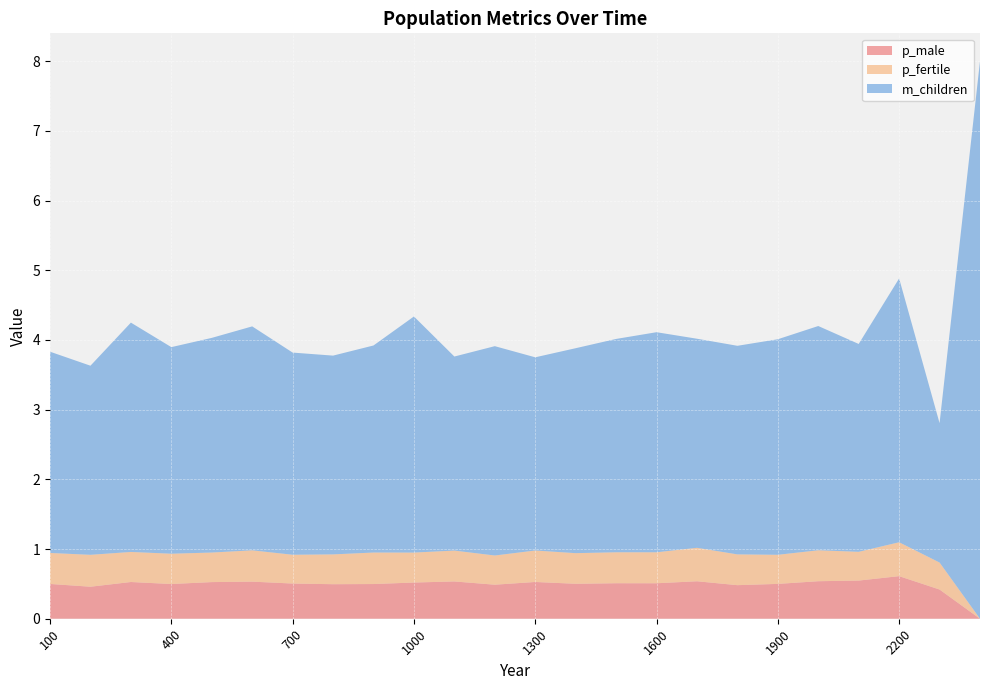

Reading left to right, what are all the values shown in this chart?

p_male: 100=0.5	200=0.5	300=0.5	400=0.5	500=0.5	600=0.5	700=0.5	800=0.5	900=0.5	1000=0.5	1100=0.5	1200=0.5	1300=0.5	1400=0.5	1500=0.5	1600=0.5	1700=0.5	1800=0.5	1900=0.5	2000=0.5	2100=0.5	2200=0.6	2300=0.4	2400=0.0
p_fertile: 100=0.4	200=0.5	300=0.4	400=0.4	500=0.4	600=0.4	700=0.4	800=0.4	900=0.5	1000=0.4	1100=0.4	1200=0.4	1300=0.5	1400=0.4	1500=0.4	1600=0.4	1700=0.5	1800=0.4	1900=0.4	2000=0.4	2100=0.4	2200=0.5	2300=0.4	2400=0.0
m_children: 100=2.9	200=2.7	300=3.3	400=3.0	500=3.1	600=3.2	700=2.9	800=2.9	900=3.0	1000=3.4	1100=2.8	1200=3.0	1300=2.8	1400=2.9	1500=3.1	1600=3.2	1700=3.0	1800=3.0	1900=3.1	2000=3.2	2100=3.0	2200=3.8	2300=2.0	2400=8.0